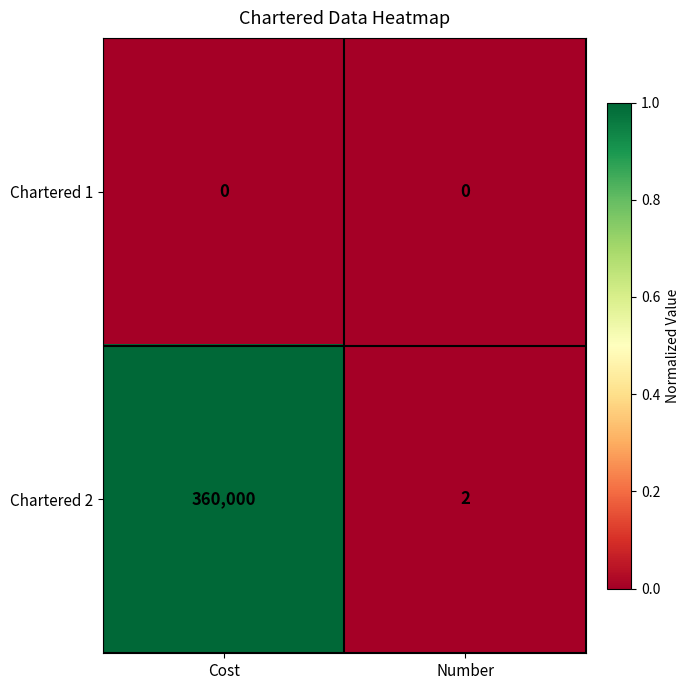

Rank the series by their maximum value, from lowest to highest.

Chartered 1, Chartered 2